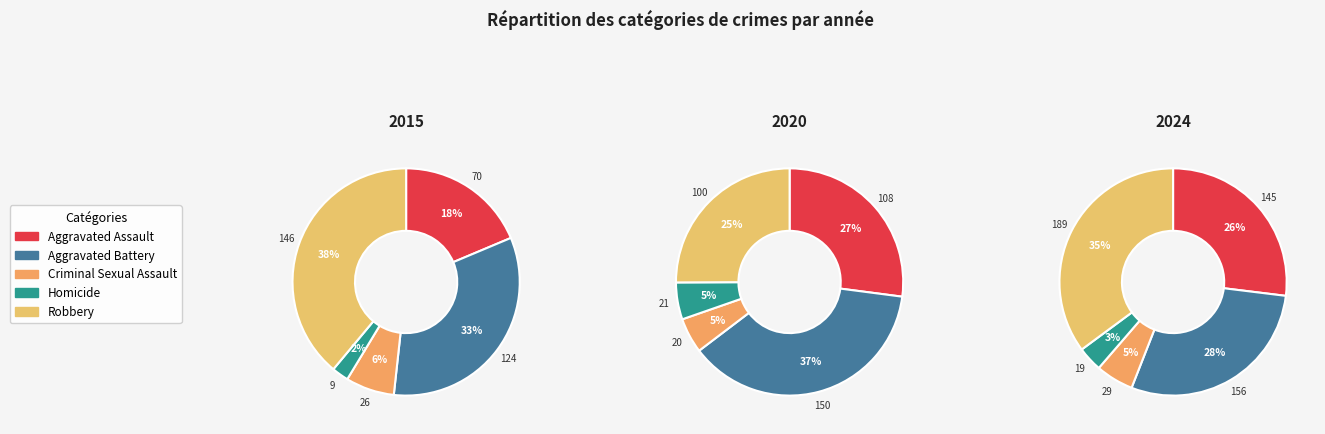

Is it true that Aggravated Battery is 42% of the pie?

False